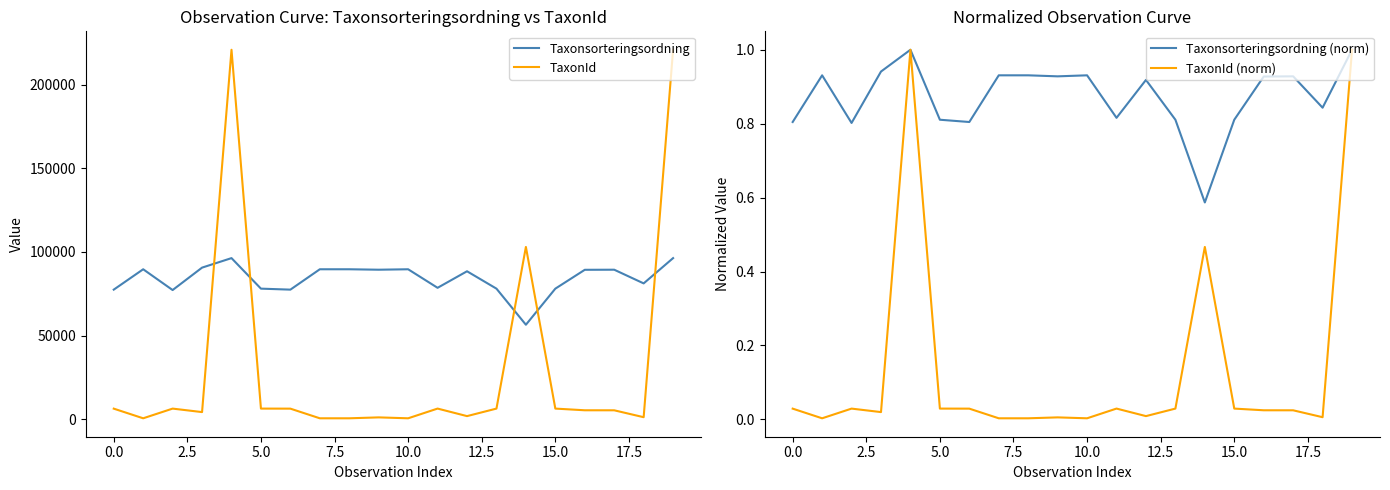

What is the maximum value for Taxonsorteringsordning?

96334